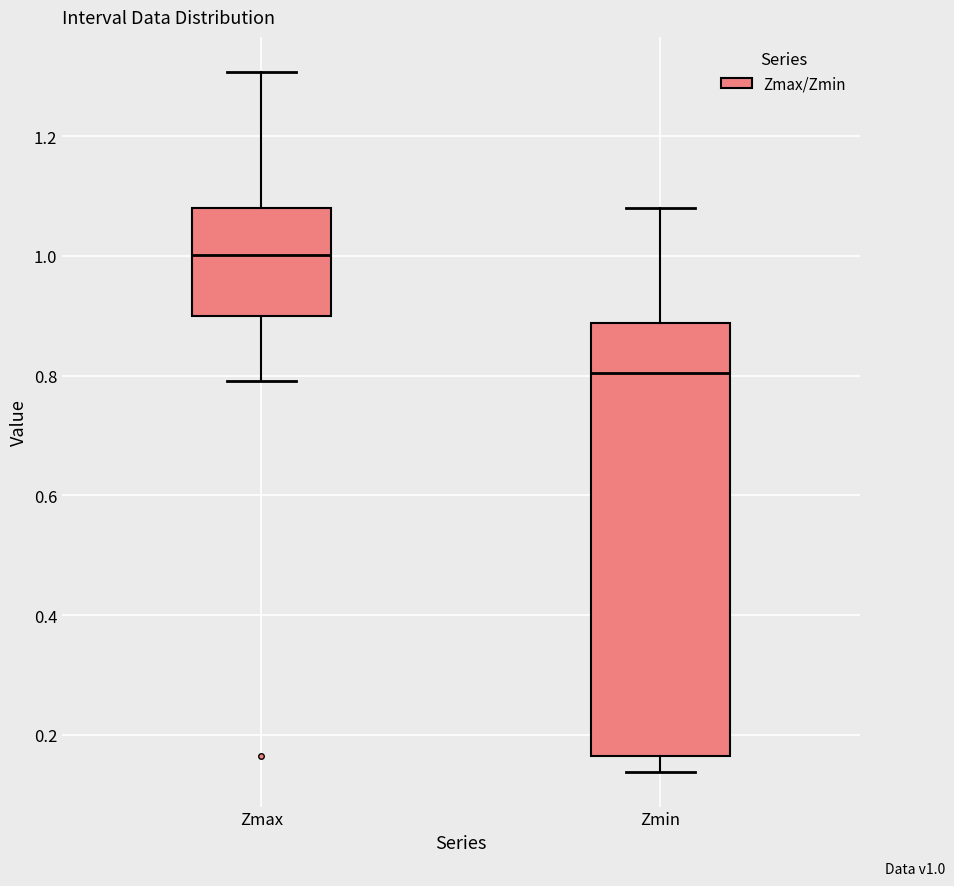

Comparing the boxes themselves (not the whiskers), which one is the tallest?

Zmin